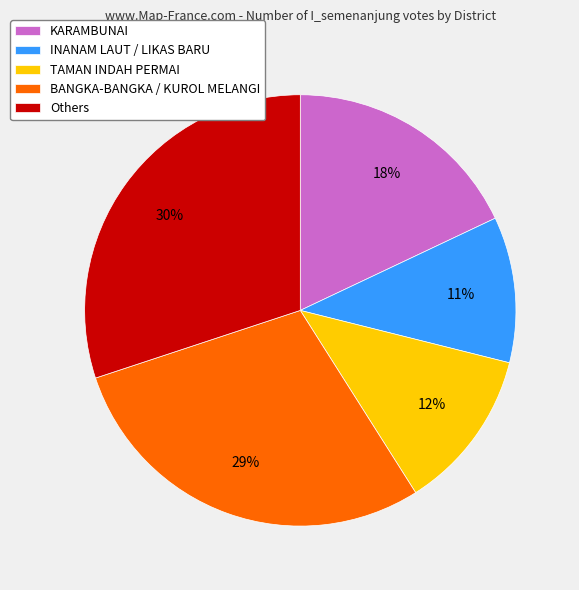

To the nearest percent, what is the difference between the largest and smallest slice percentages?

19%